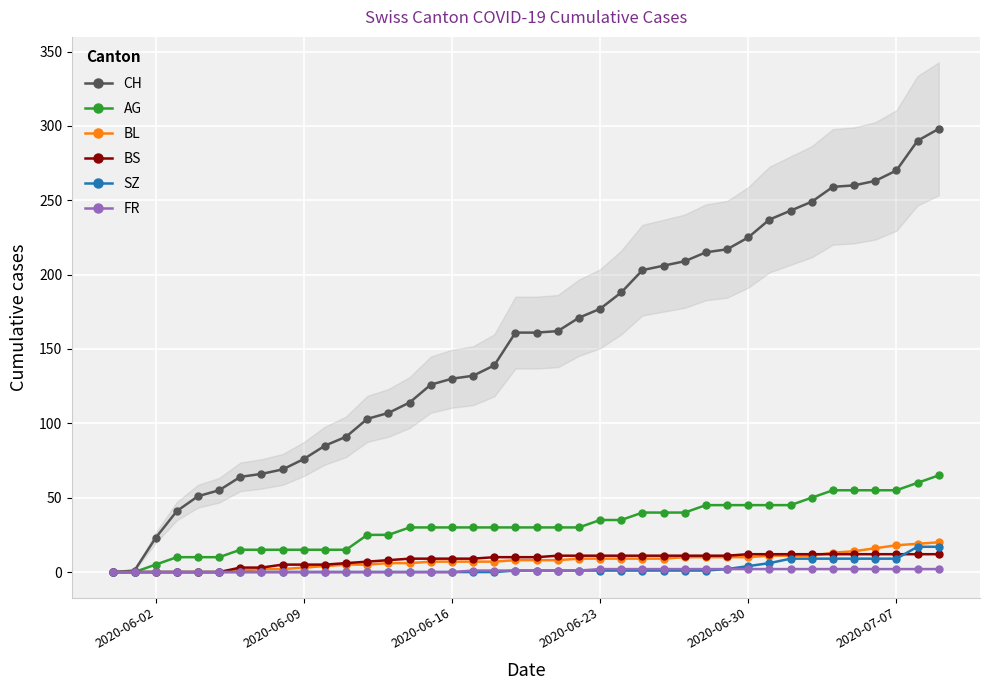

How many lines are shown in the chart?

6